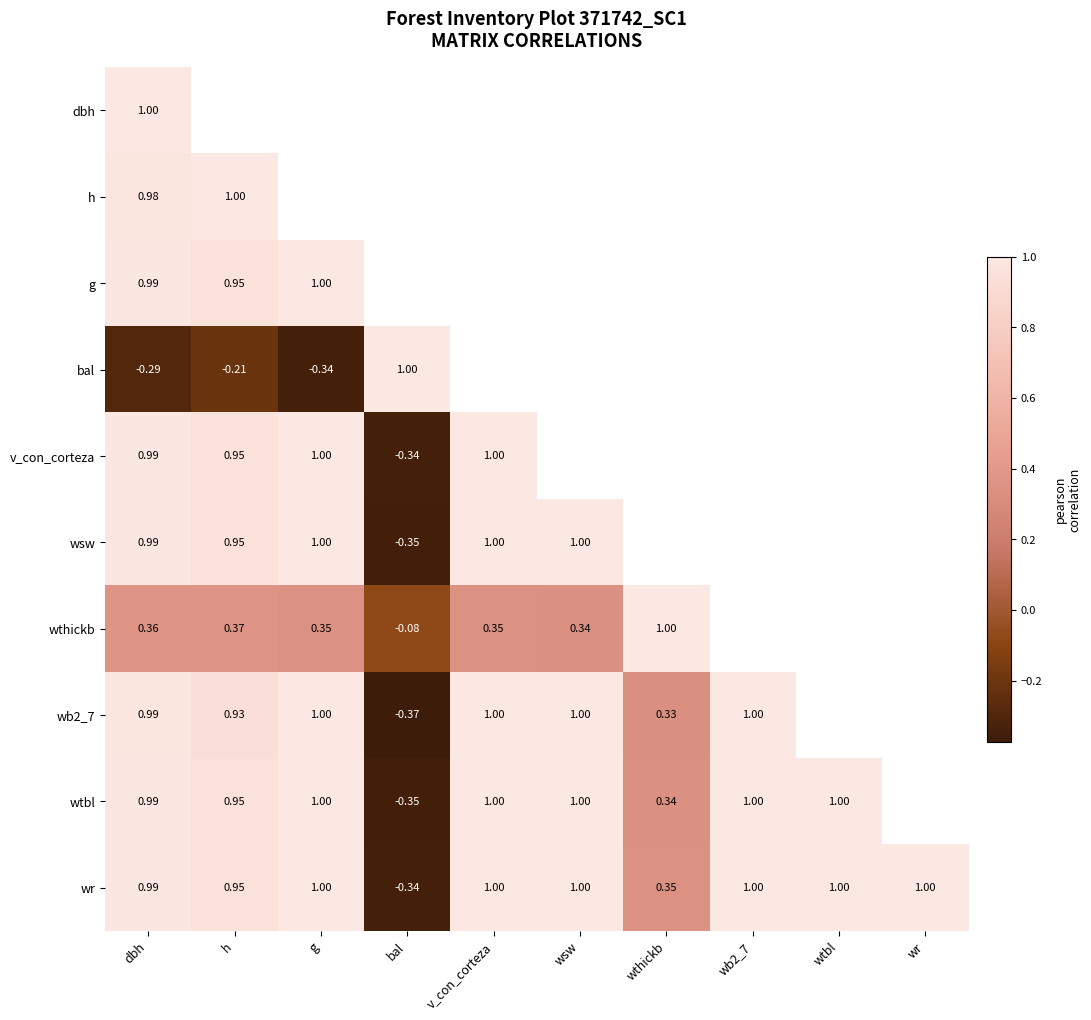

At how many categories does at least one series exceed 0?

10